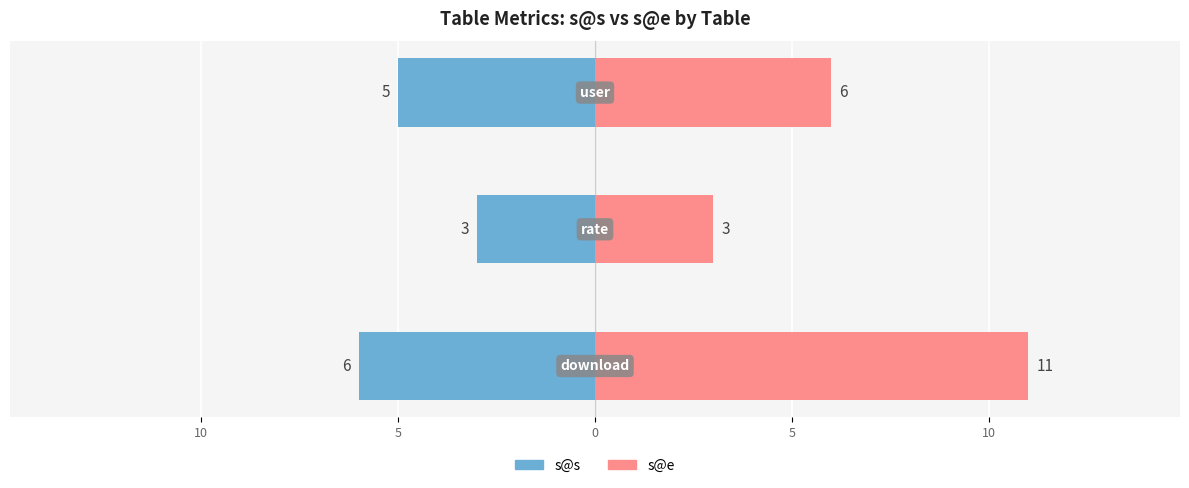

How many bars are there in each group?

2